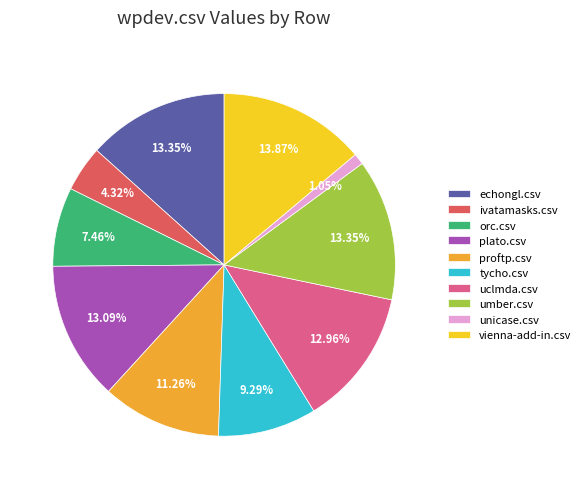

Is there any slice that represents more than half of the pie?

No